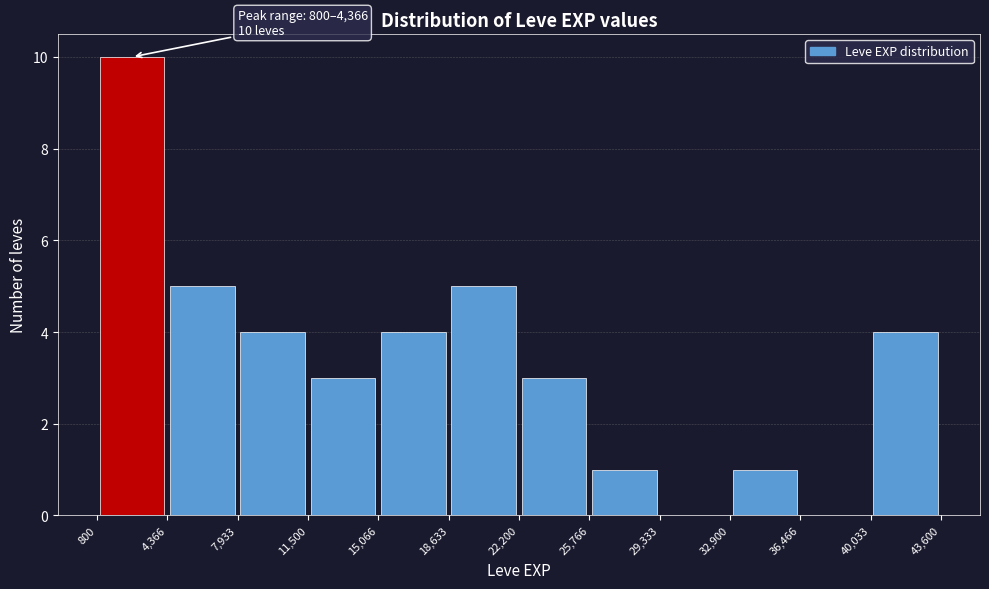

Over which range of the x-axis is the bar tallest?

800 to 4,366